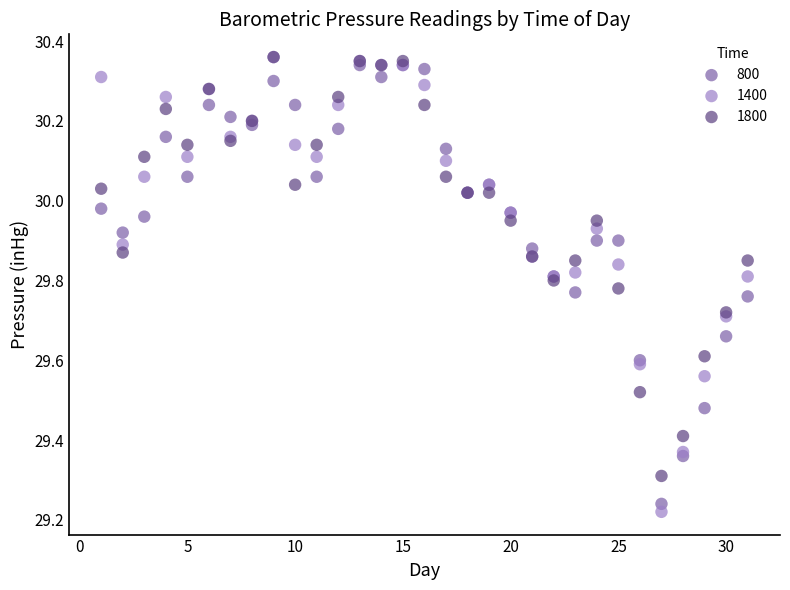

What are all the series names shown in the legend?

800, 1400, 1800